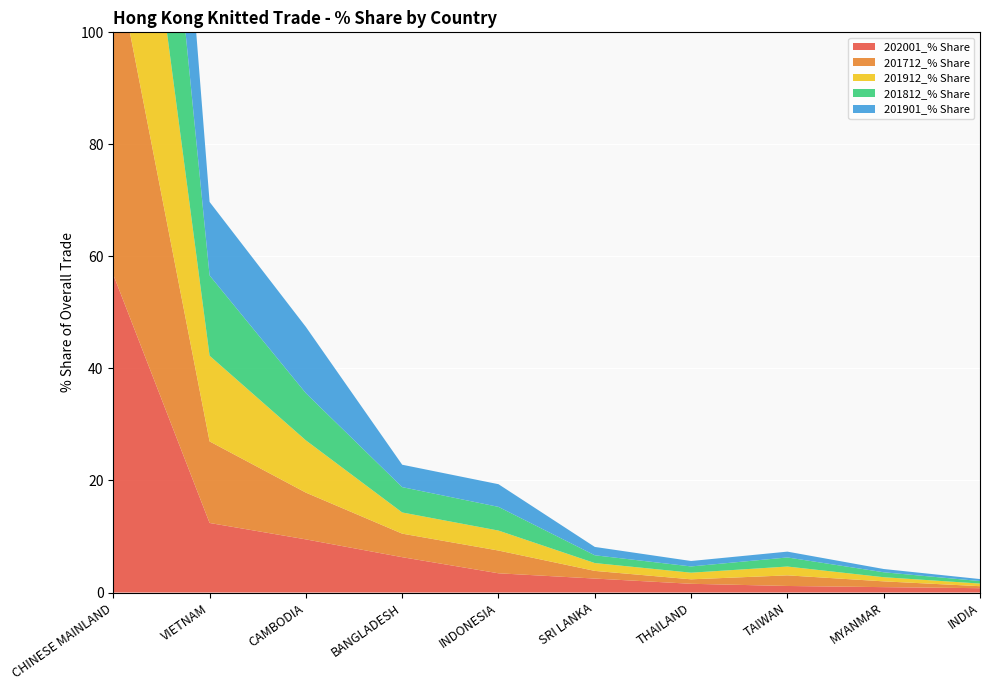

Reading right to left, what are all the values shown in this chart?

202001_% Share: 0.8	1.0	1.2	1.6	2.5	3.4	6.3	9.5	12.4	56.7
201712_% Share: 0.4	1.0	1.9	0.8	1.4	4.1	4.2	8.3	14.6	58.5
201912_% Share: 0.5	0.7	1.6	1.2	1.4	3.6	3.8	9.3	15.3	57.5
201812_% Share: 0.4	0.9	1.6	1.1	1.4	4.2	4.5	8.4	14.3	57.6
201901_% Share: 0.4	0.6	1.0	1.0	1.5	4.0	4.0	11.8	13.1	57.2